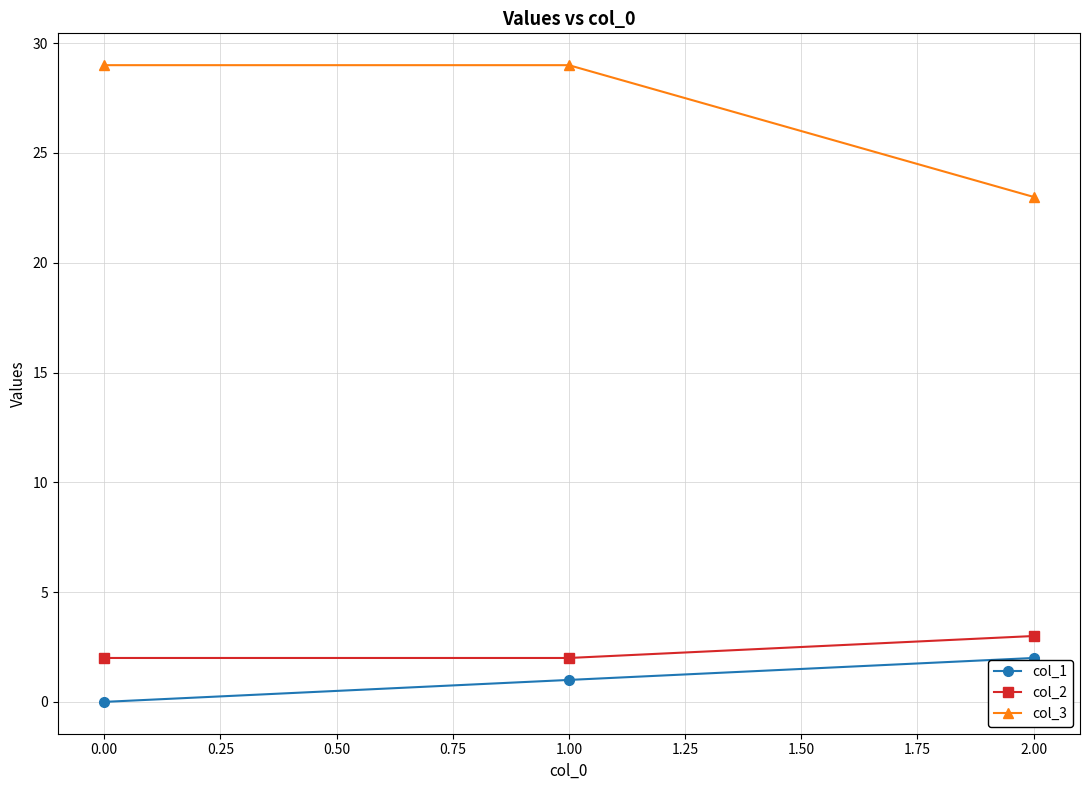

What is the difference between the maximum and minimum values in the col_3 series?

6